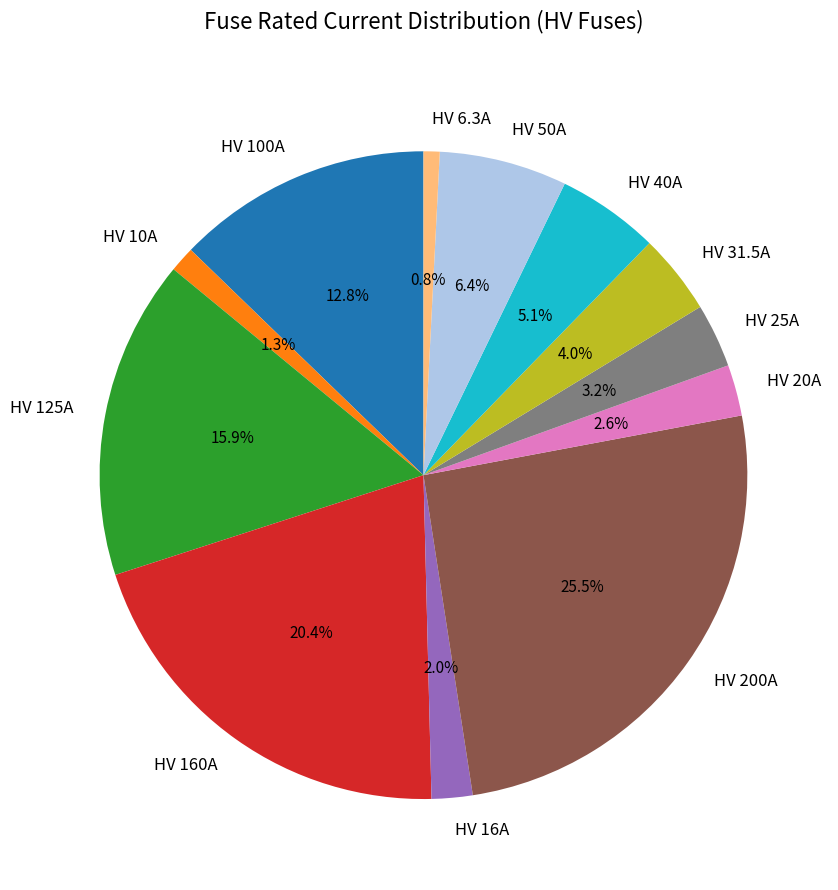

What percentage is the HV 10A slice, to the nearest percent?

1%